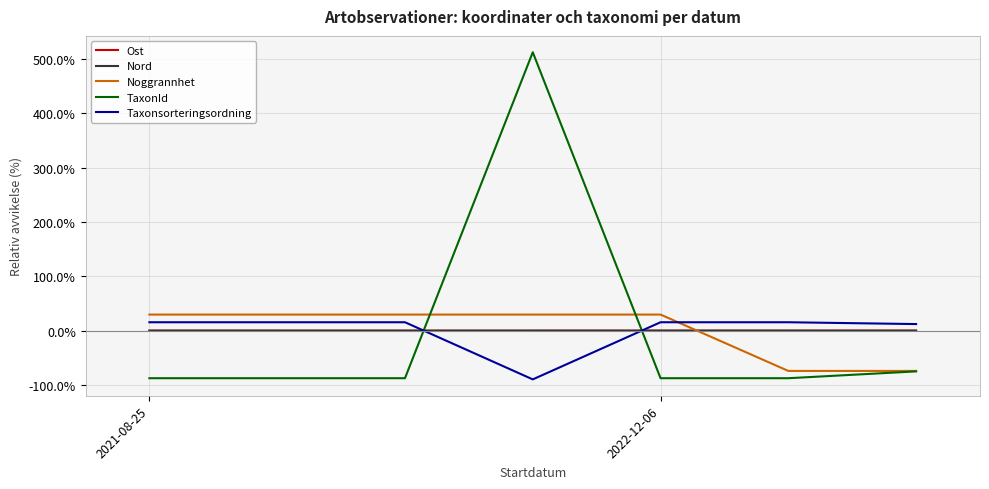

True or false: Ost and TaxonId cross at least once.

True